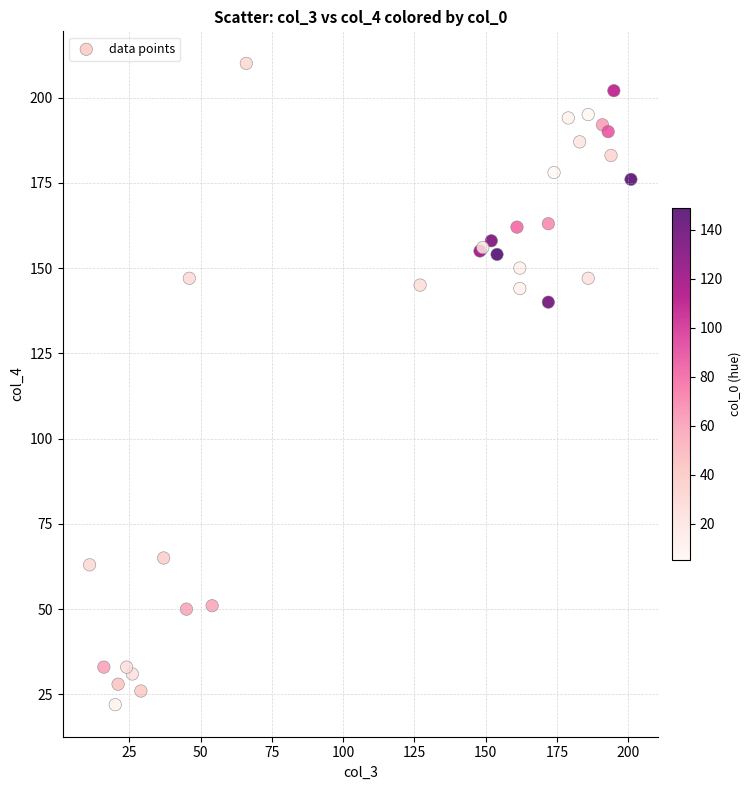

What Y value in the scatter plot is closest to 116?

140